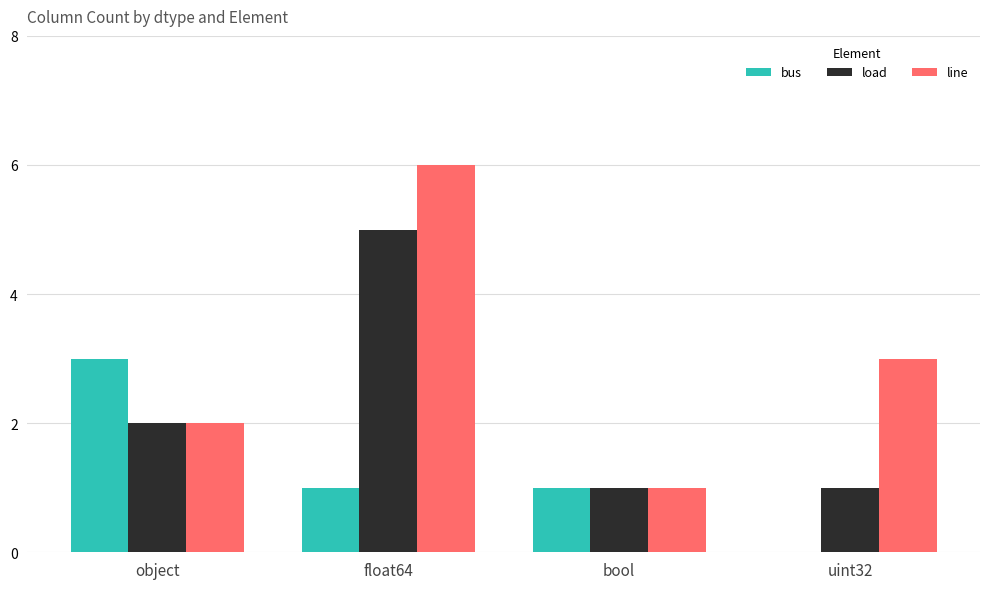

Does the chart contain stacked bars?

No